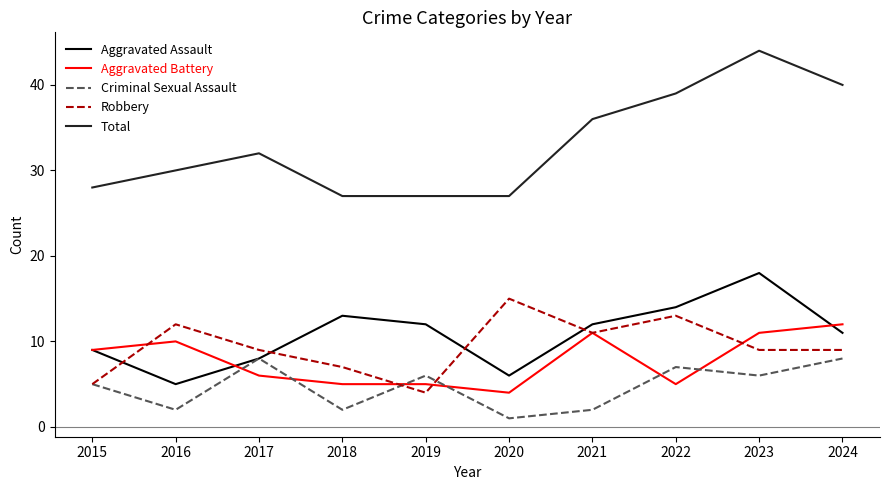

What is the approximate value of Criminal Sexual Assault at 2017?

8